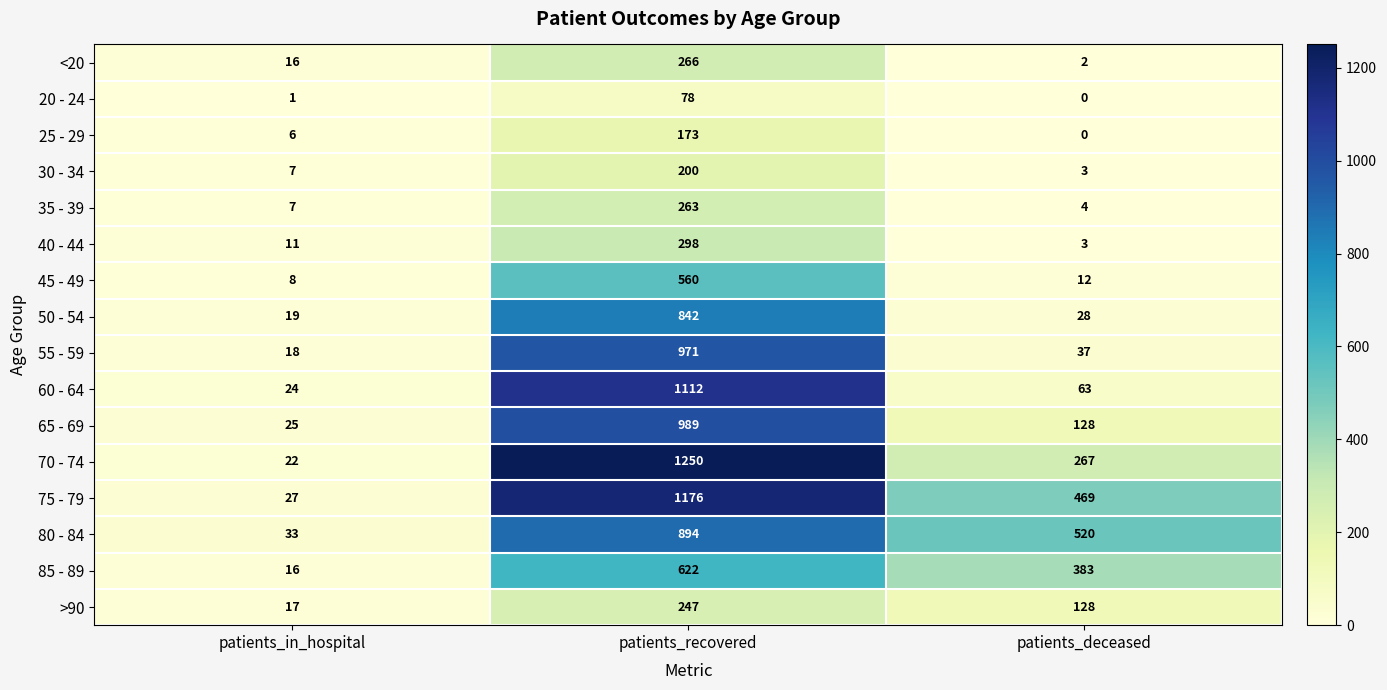

What is the difference between the maximum and minimum values in the 20 - 24 series?

78